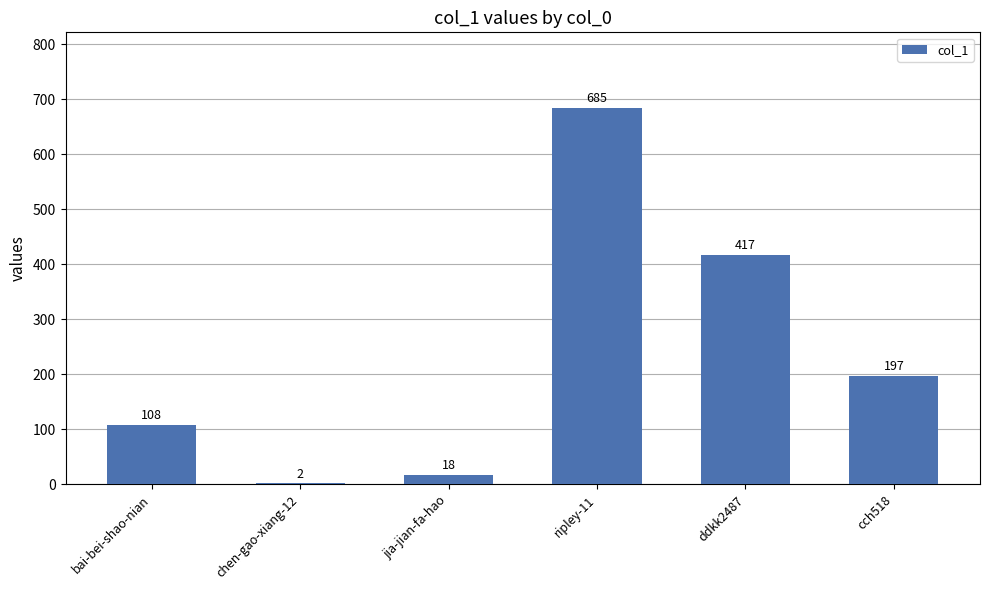

Which category has the highest value across all series?

ripley-11